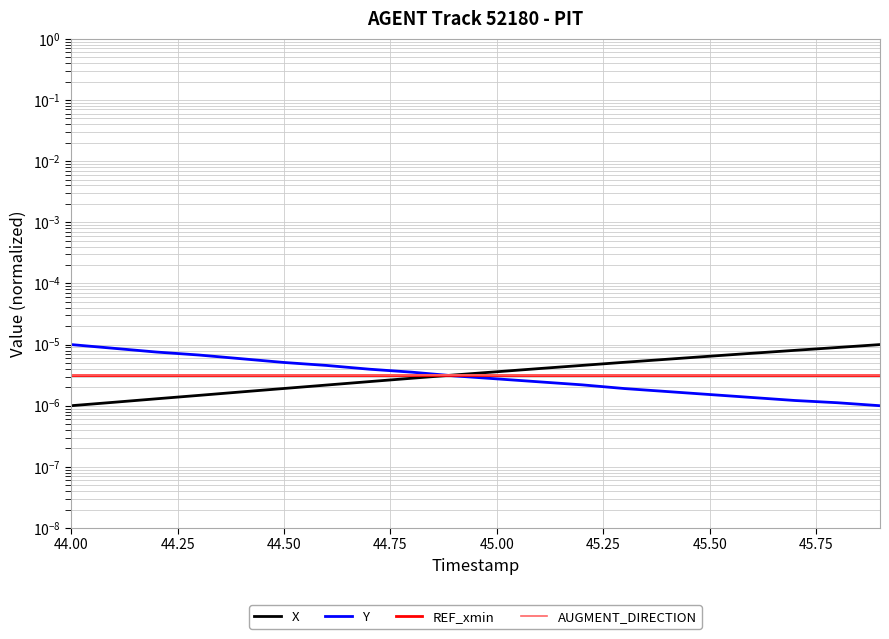

What is the label of the 15th point from the right?

44.50